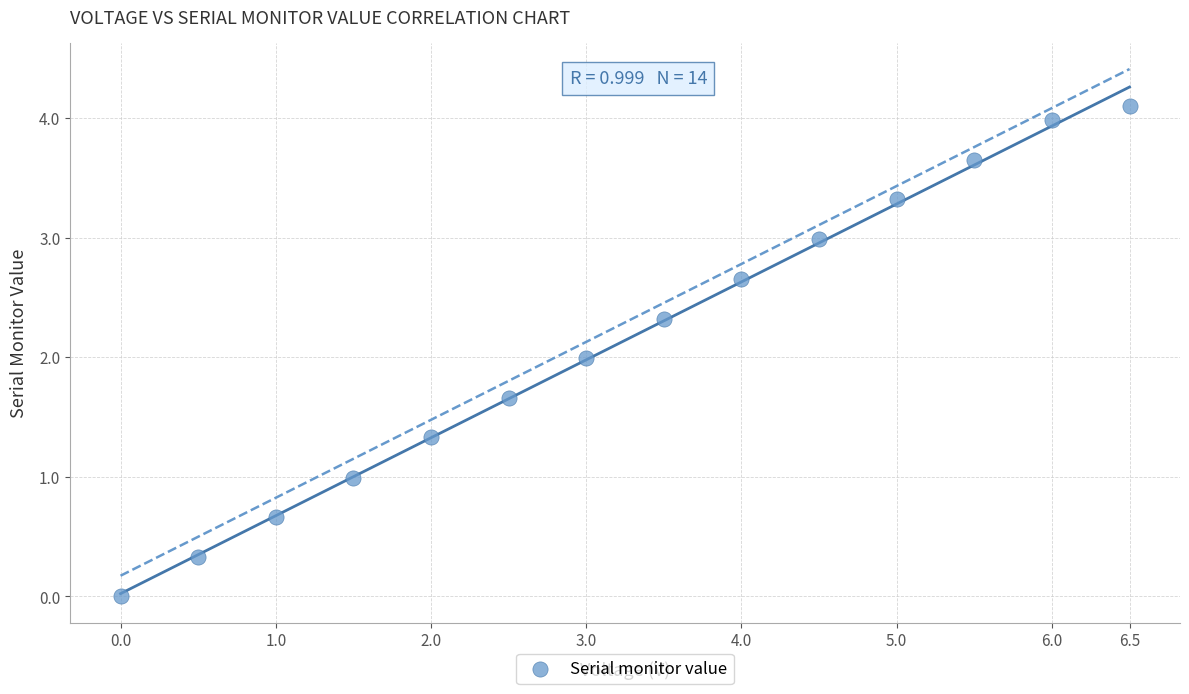

What is the range of X values (max minus min)?

6.5